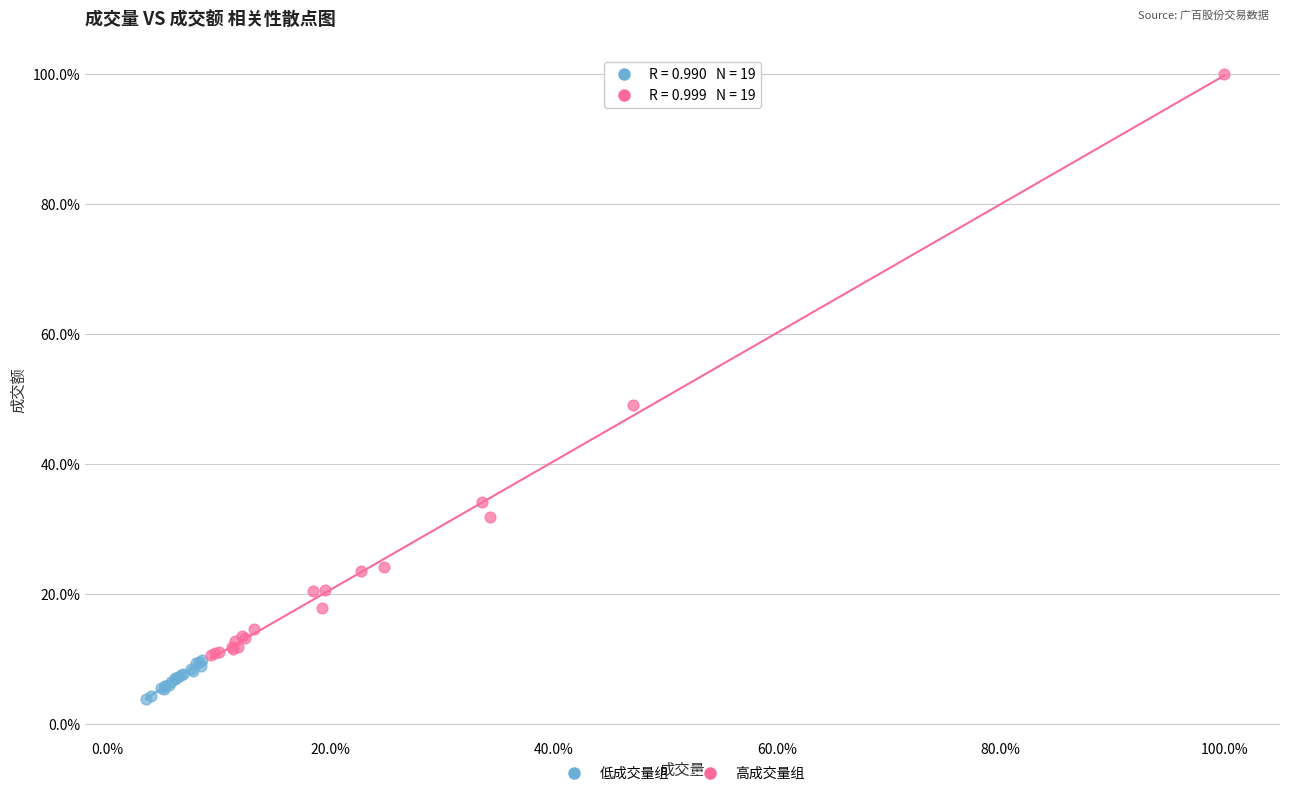

Which series reaches the minimum Y coordinate?

低成交量组